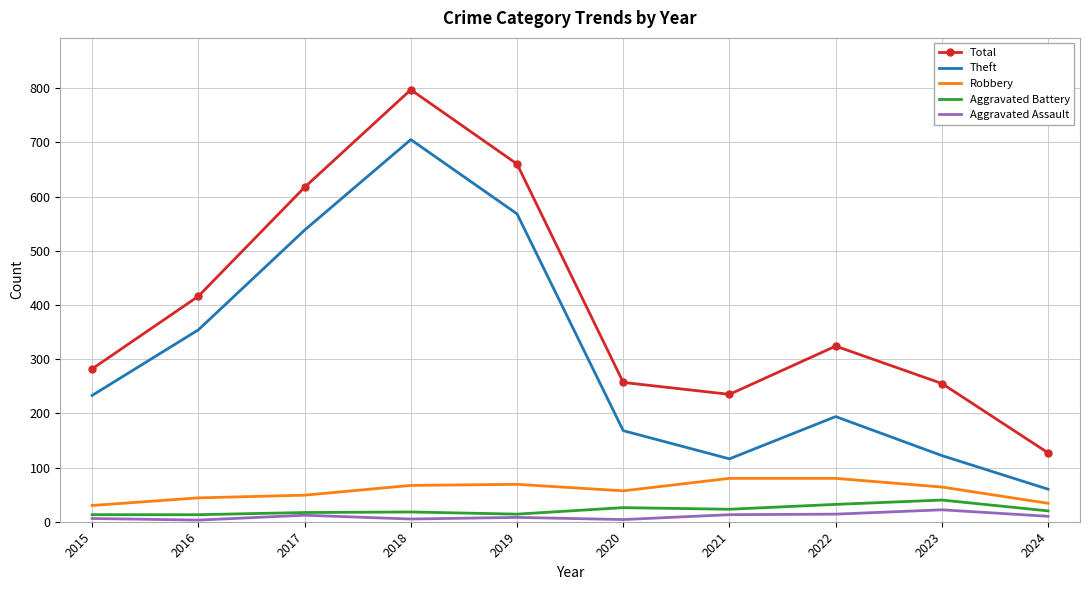

True or false: Total and Robbery cross at least once.

False